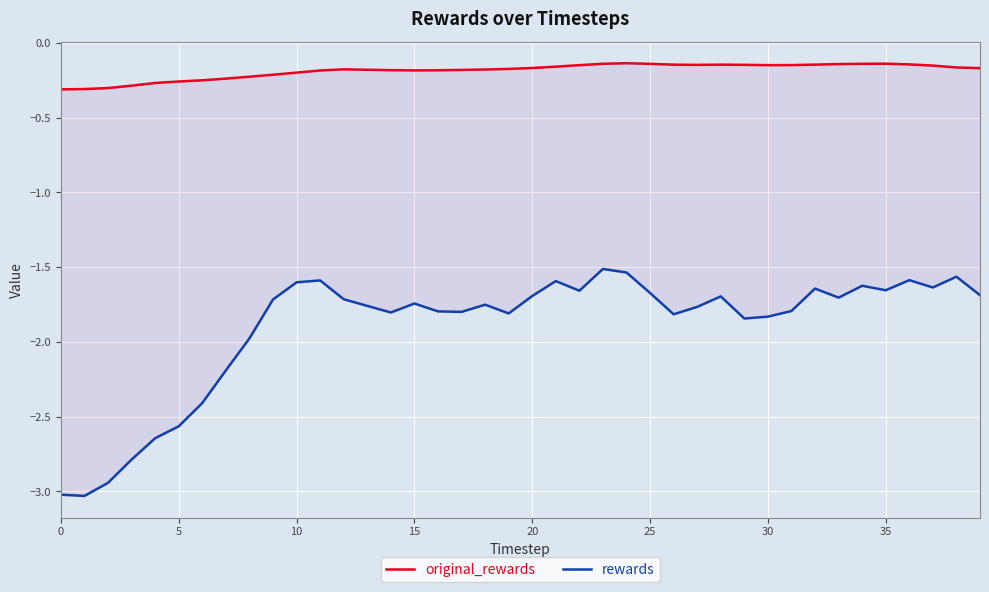

What is the difference between the maximum and minimum values in the rewards series?

1.5